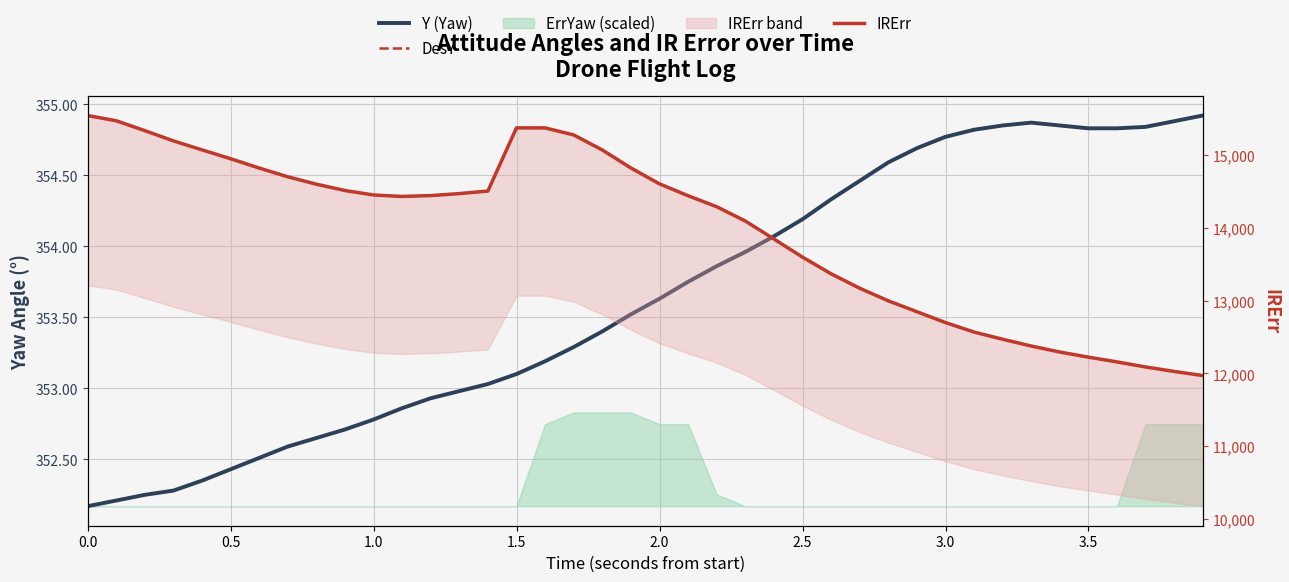

True or false: Y (Yaw) and IRErr intersect in this chart.

False